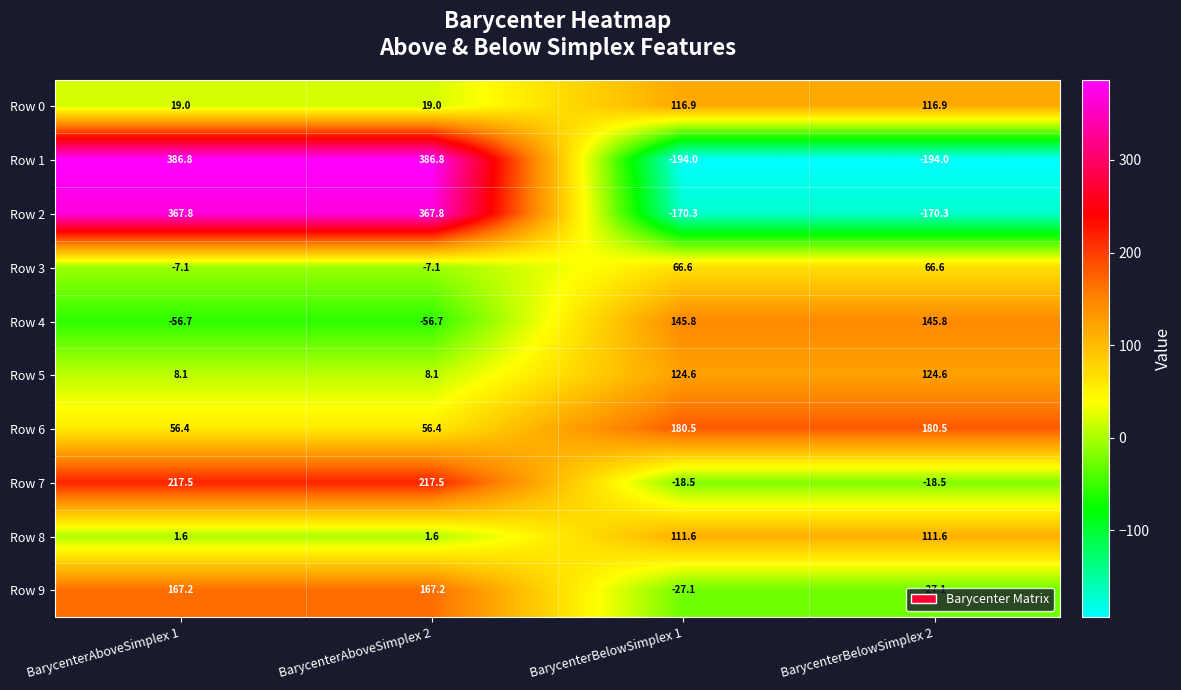

Which series has the widest spread of values?

Row 1